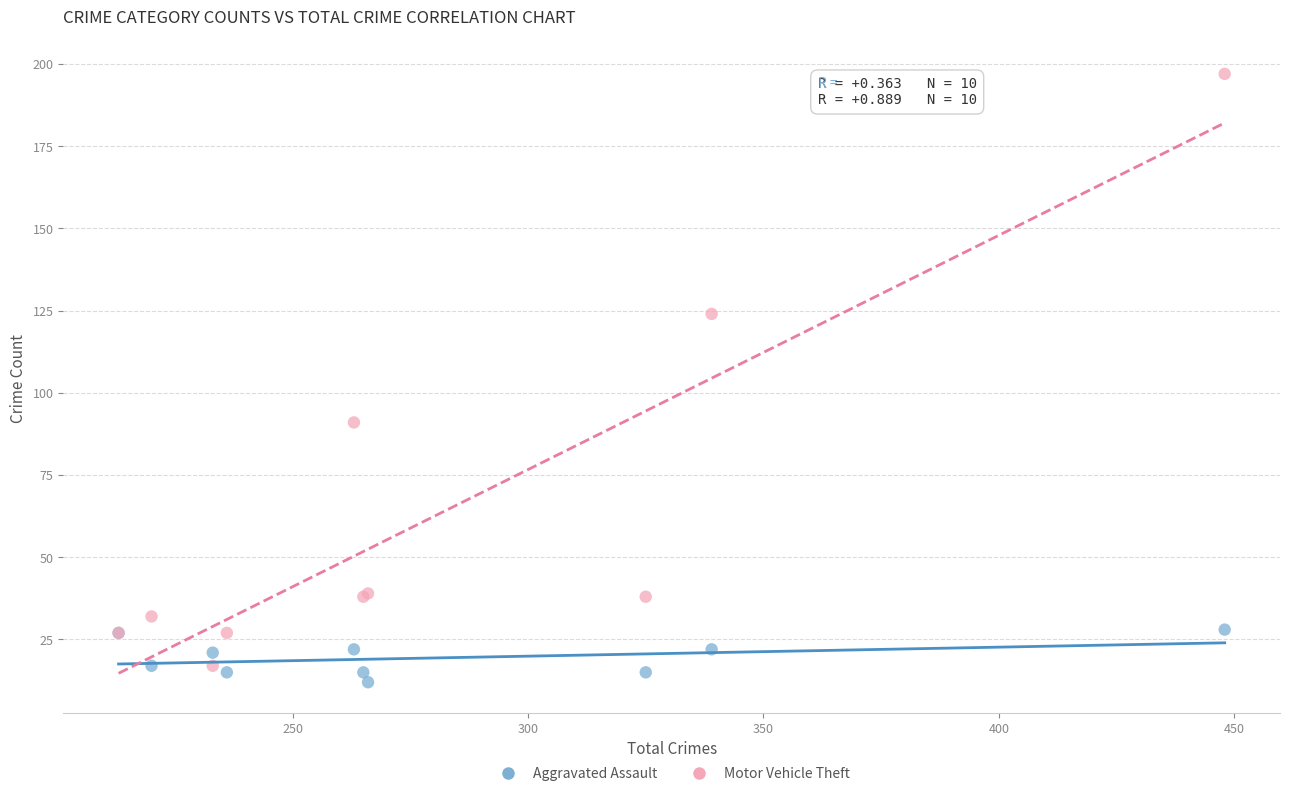

Which series has the widest spread of Y values?

Motor Vehicle Theft